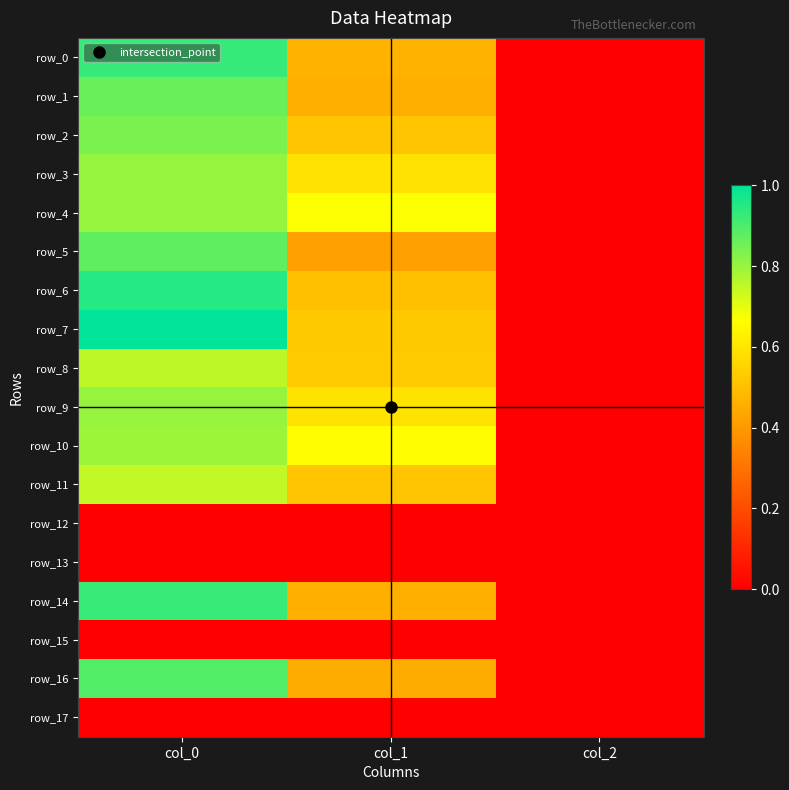

Reading left to right, list all the values displayed in this chart.

row_0: col_0=0.9	col_1=0.5	col_2=0.0
row_1: col_0=0.9	col_1=0.5	col_2=0.0
row_2: col_0=0.8	col_1=0.5	col_2=0.0
row_3: col_0=0.8	col_1=0.6	col_2=0.0
row_4: col_0=0.8	col_1=0.7	col_2=0.0
row_5: col_0=0.9	col_1=0.4	col_2=0.0
row_6: col_0=0.9	col_1=0.5	col_2=0.0
row_7: col_0=1.0	col_1=0.5	col_2=0.0
row_8: col_0=0.8	col_1=0.5	col_2=0.0
row_9: col_0=0.8	col_1=0.6	col_2=0.0
row_10: col_0=0.8	col_1=0.7	col_2=0.0
row_11: col_0=0.7	col_1=0.5	col_2=0.0
row_12: col_0=0.0	col_1=0.0	col_2=0.0
row_13: col_0=0.0	col_1=0.0	col_2=0.0
row_14: col_0=0.9	col_1=0.5	col_2=0.0
row_15: col_0=0.0	col_1=0.0	col_2=0.0
row_16: col_0=0.9	col_1=0.5	col_2=0.0
row_17: col_0=0.0	col_1=0.0	col_2=0.0